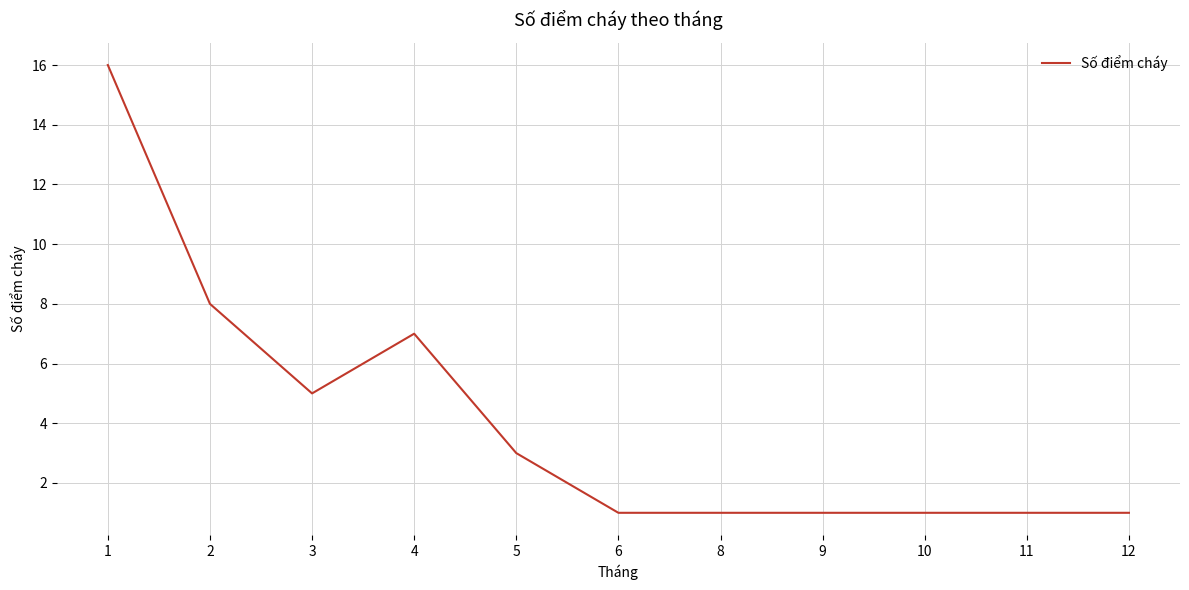

What is the approximate value at 3?

5